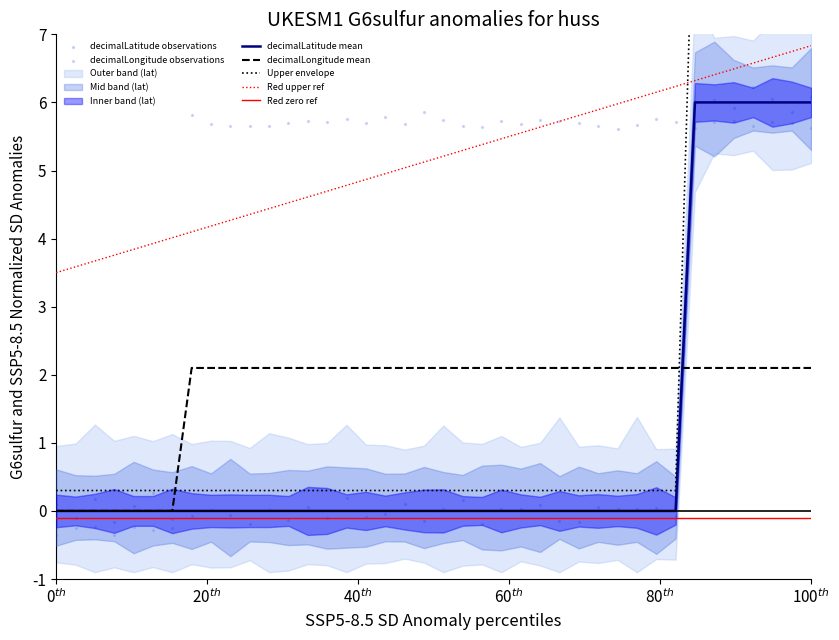

True or false: decimalLongitude mean and Red upper ref intersect in this chart.

False